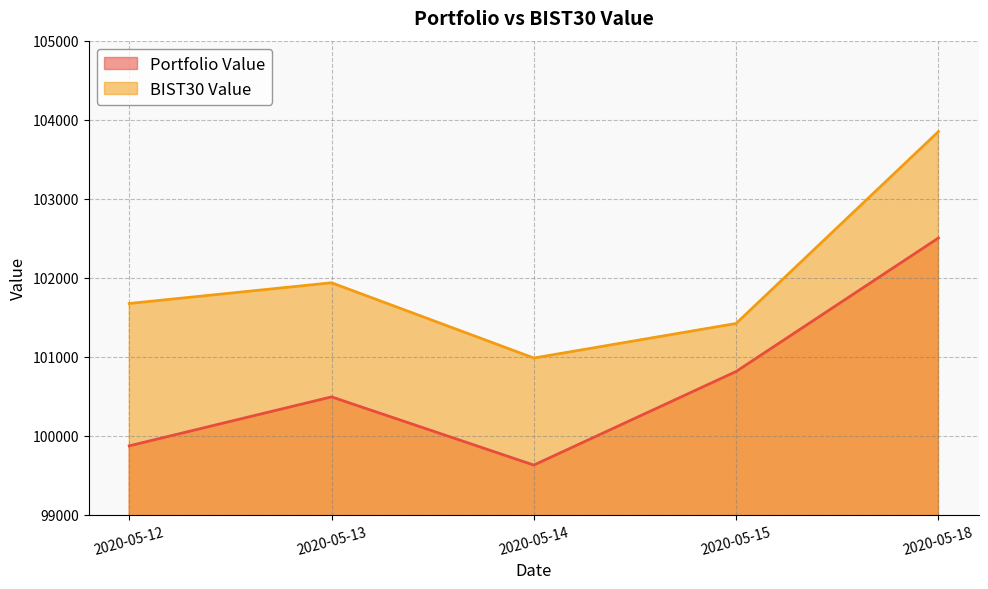

True or false: Portfolio Value and BIST30 Value intersect in this chart.

False